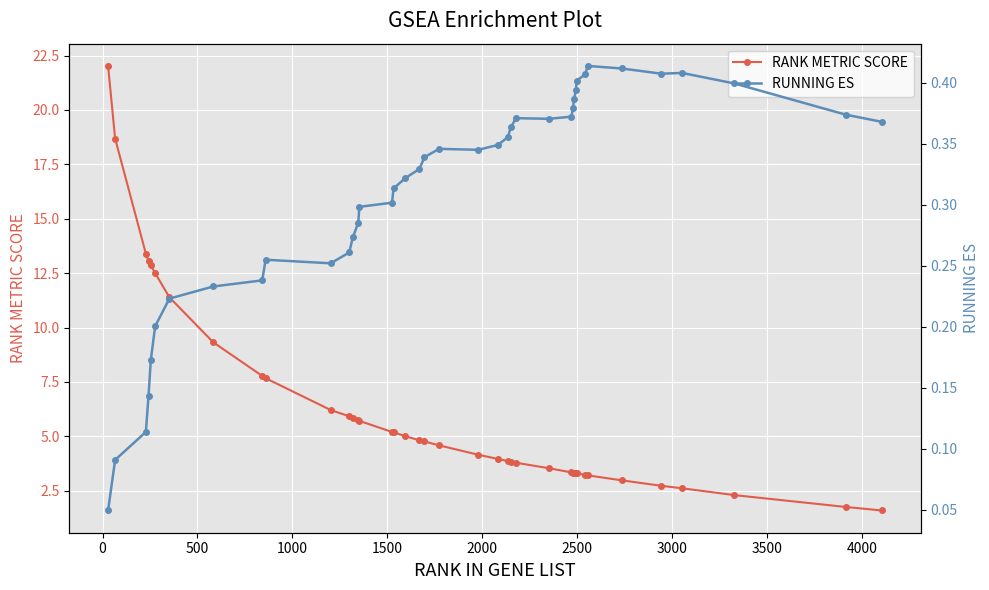

How many interior local peaks does the RUNNING ES series have?

5